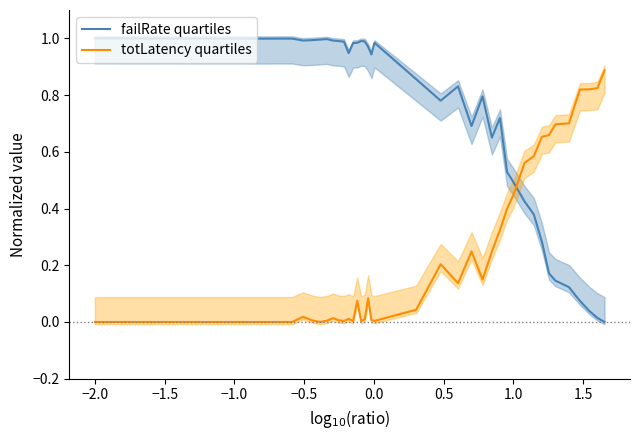

How many times do failRate quartiles and totLatency quartiles cross each other?

1